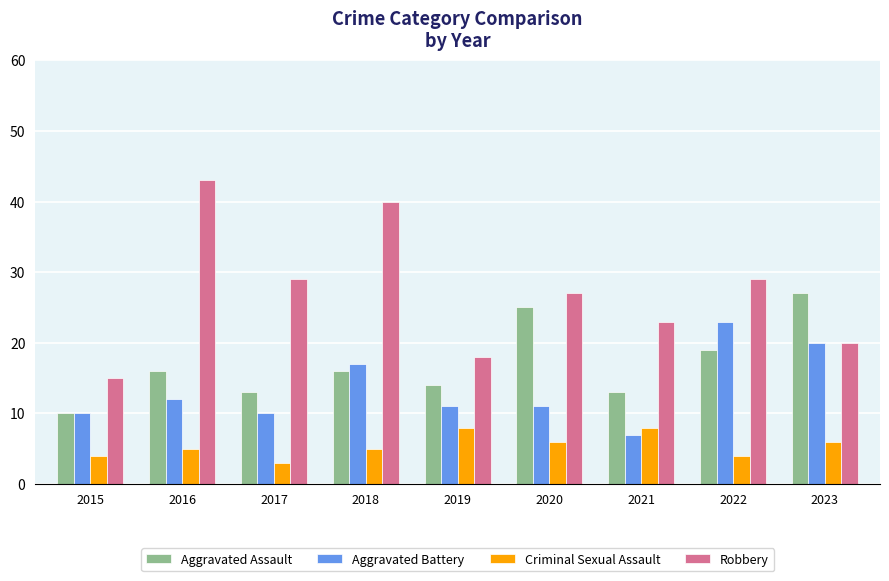

What value does the Criminal Sexual Assault series have at 2015?

4